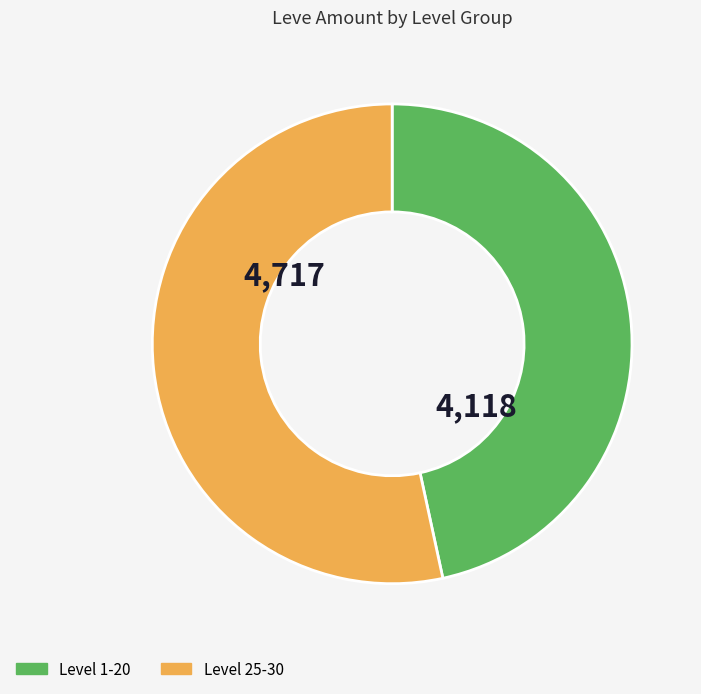

Does any single category account for the majority?

Yes